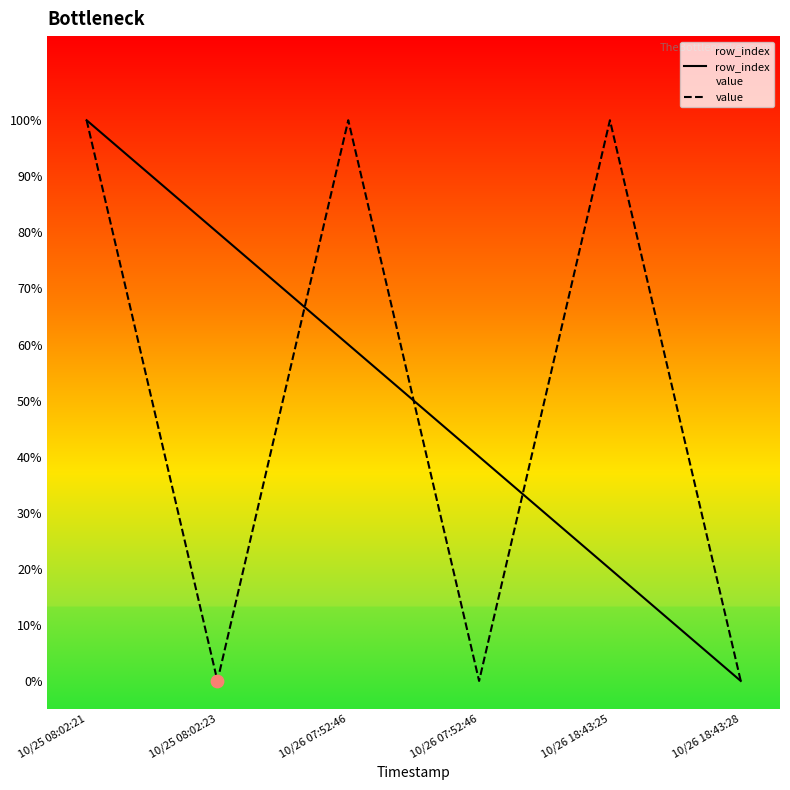

Is the value of value at 10/26 07:52:46 greater than the value of row_index at 10/26 07:52:46?

Yes